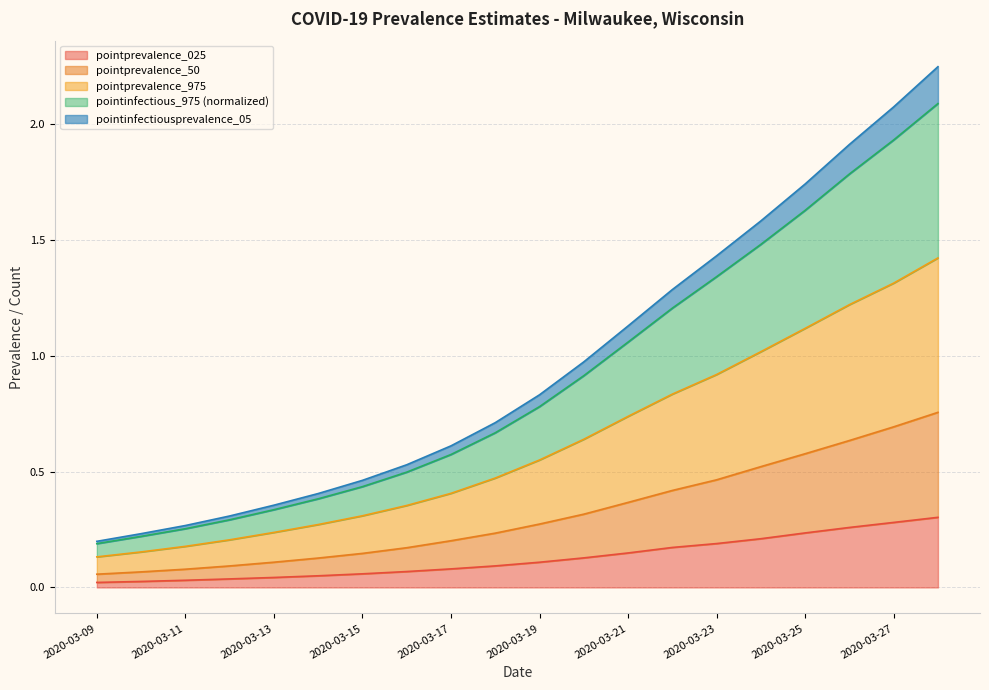

True or false: pointprevalence_025 and pointinfectiousprevalence_05 cross at least once.

False